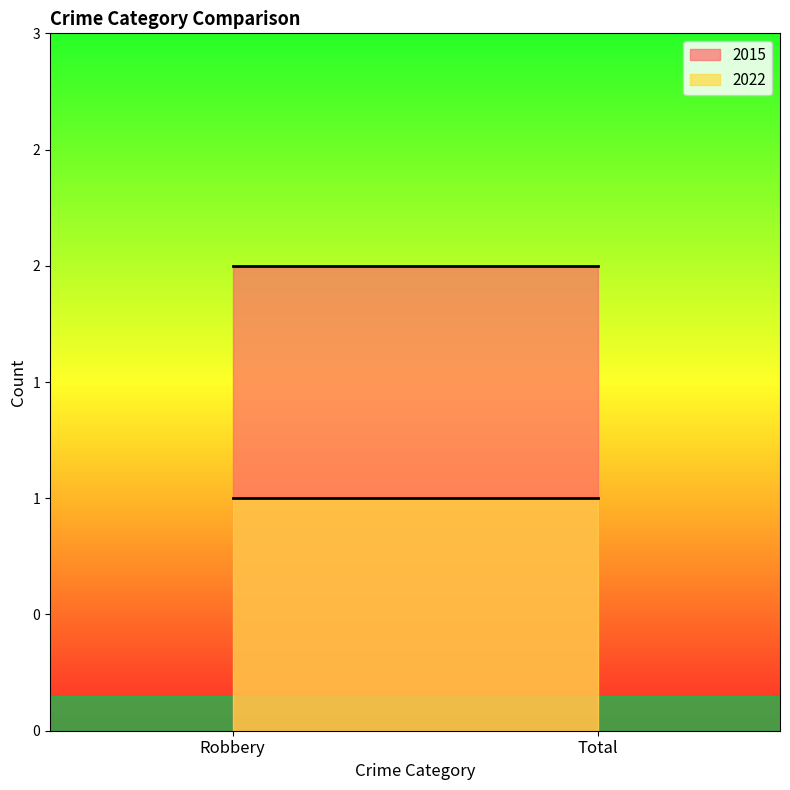

How many distinct data groups are displayed?

2